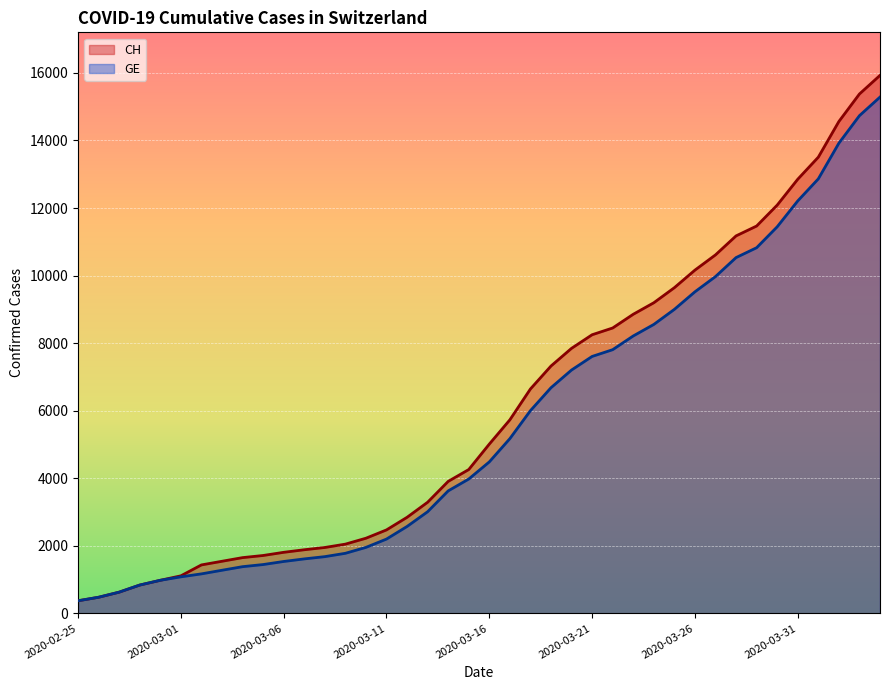

What is the value of the GE point at the 16th from the left?

2201